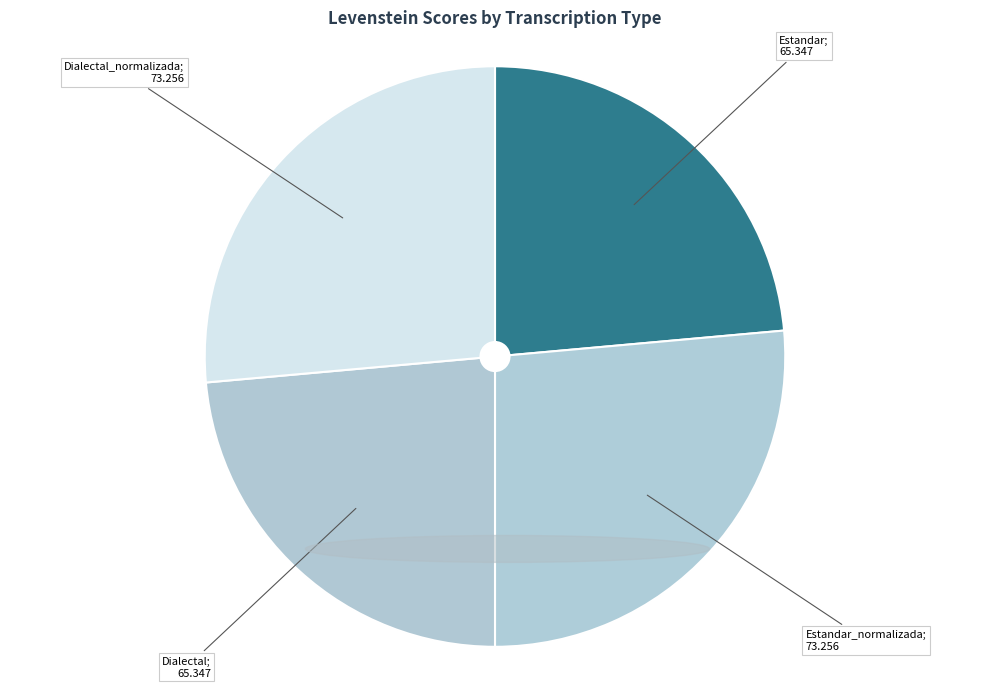

How many segments does this pie chart have?

4